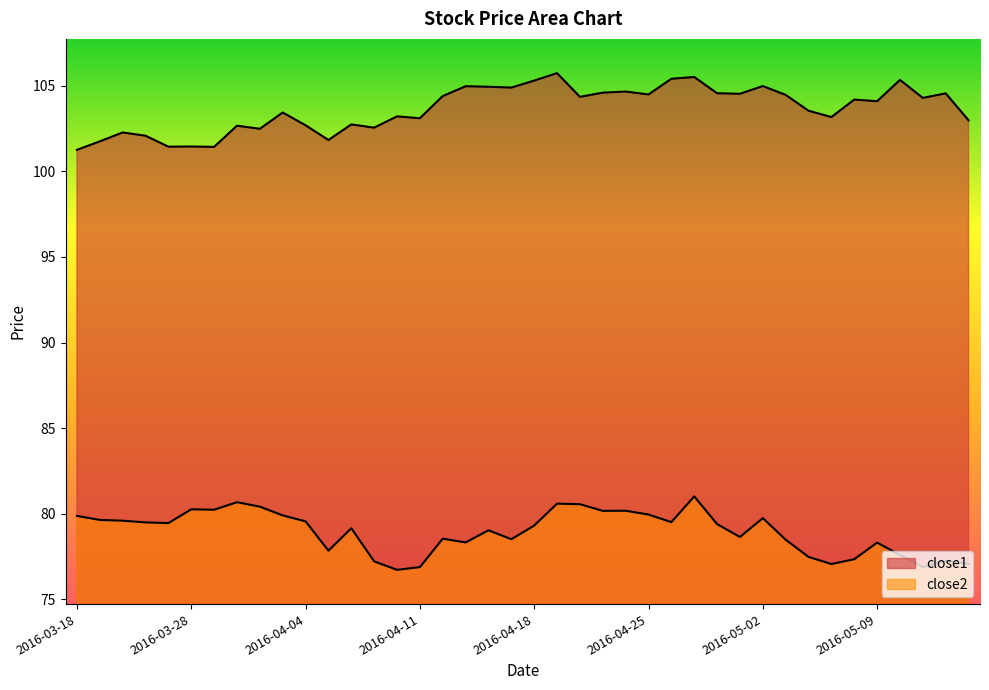

Which has a higher value, 2016-05-10 or 2016-05-11?

2016-05-10